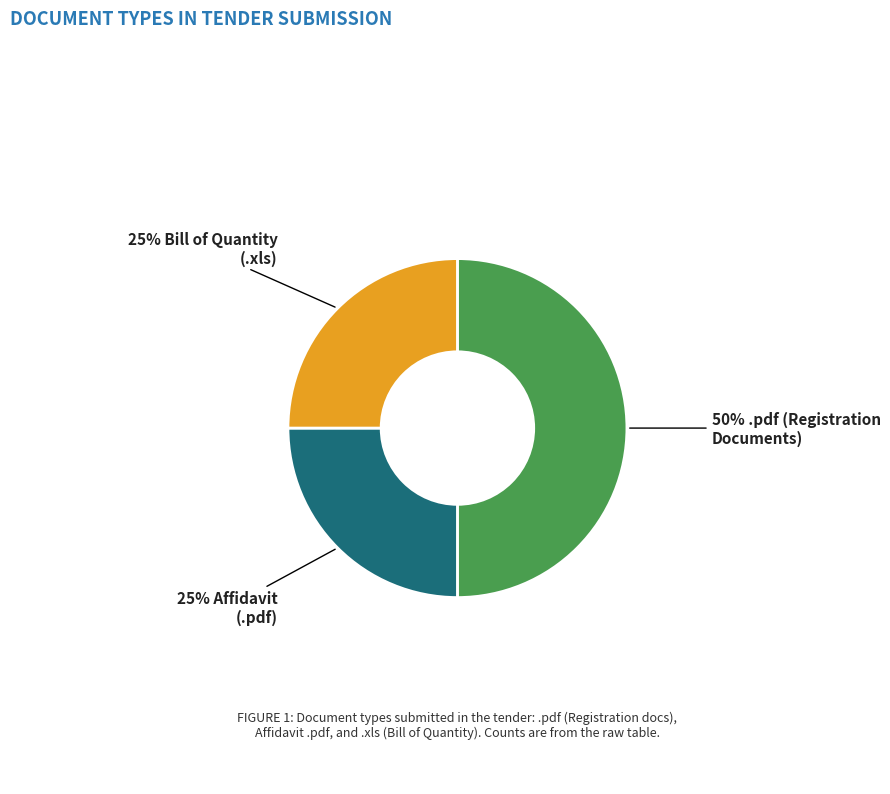

To the nearest percent, what is the average slice percentage?

33%